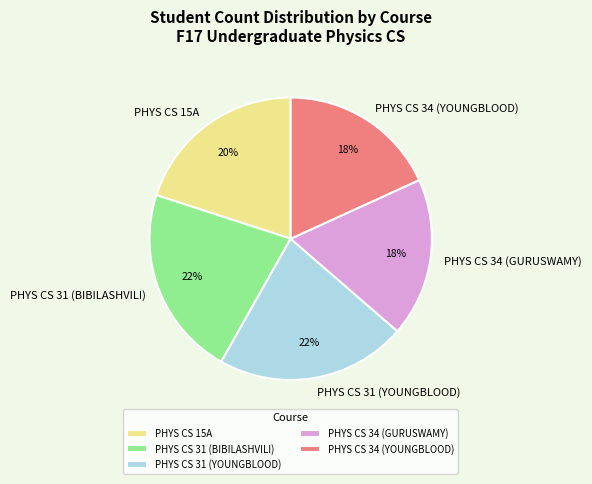

Does any single category account for the majority?

No